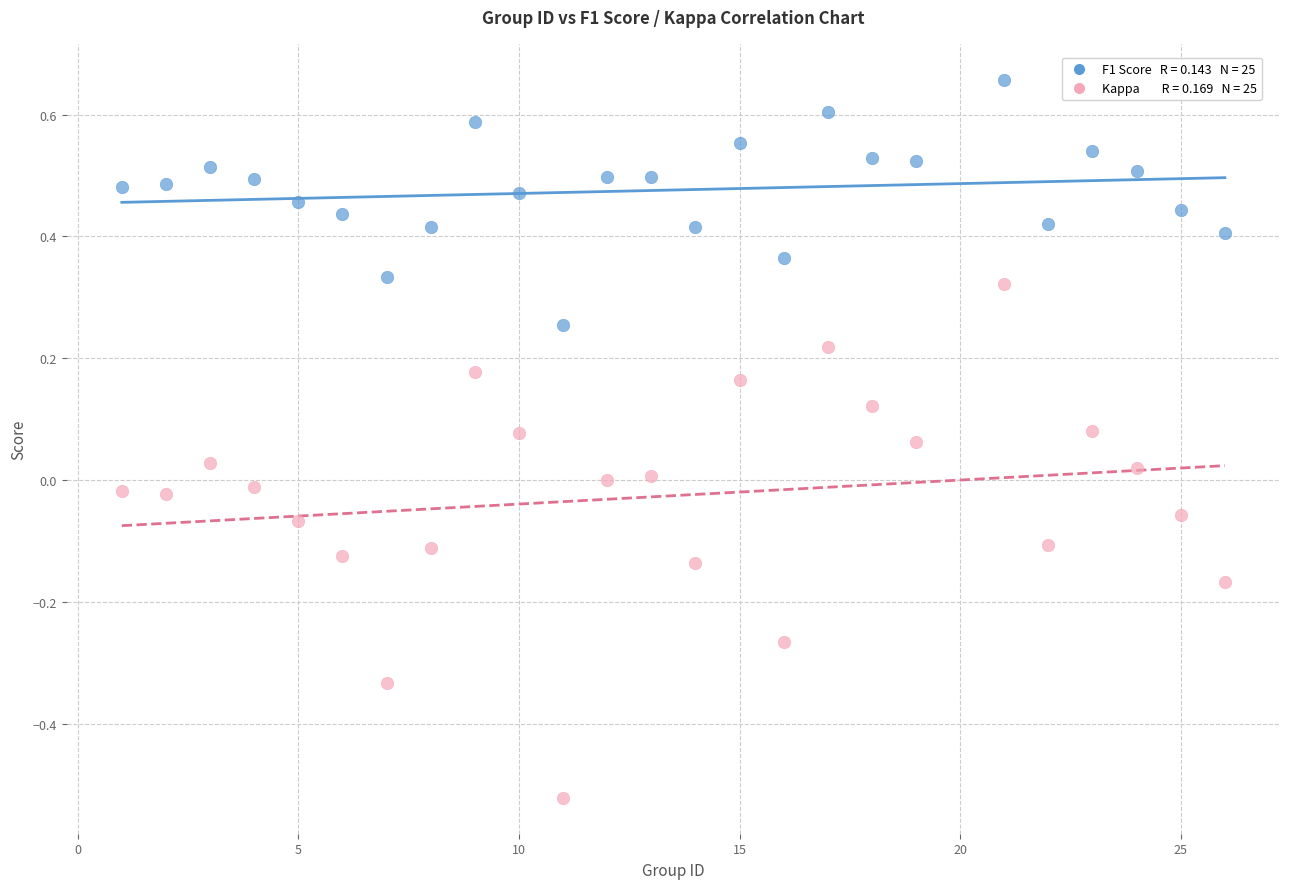

Across all data points, what is the range of Y values (max minus min)?

1.2